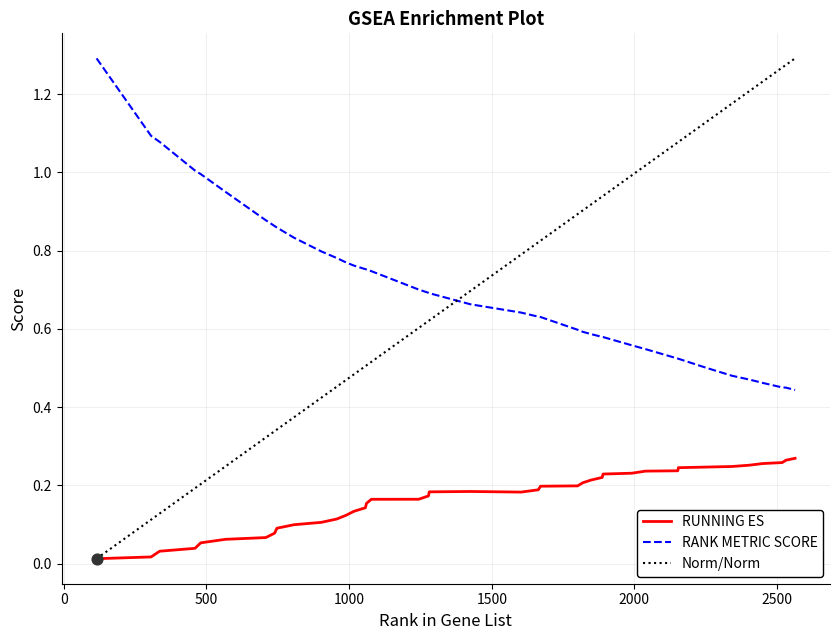

What is the highest value of the RANK METRIC SCORE series?

1.3